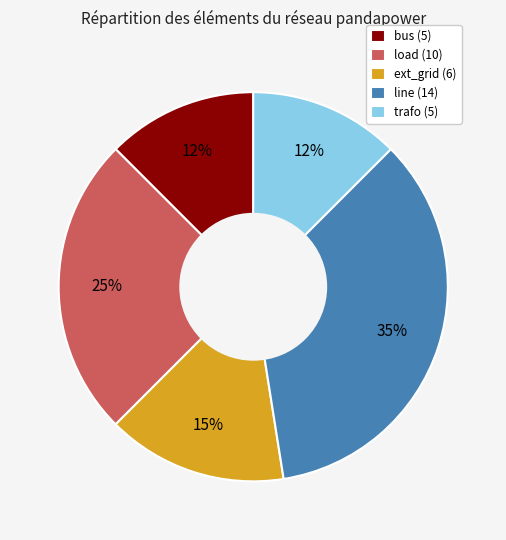

Combined, do trafo and bus account for over 50%?

No